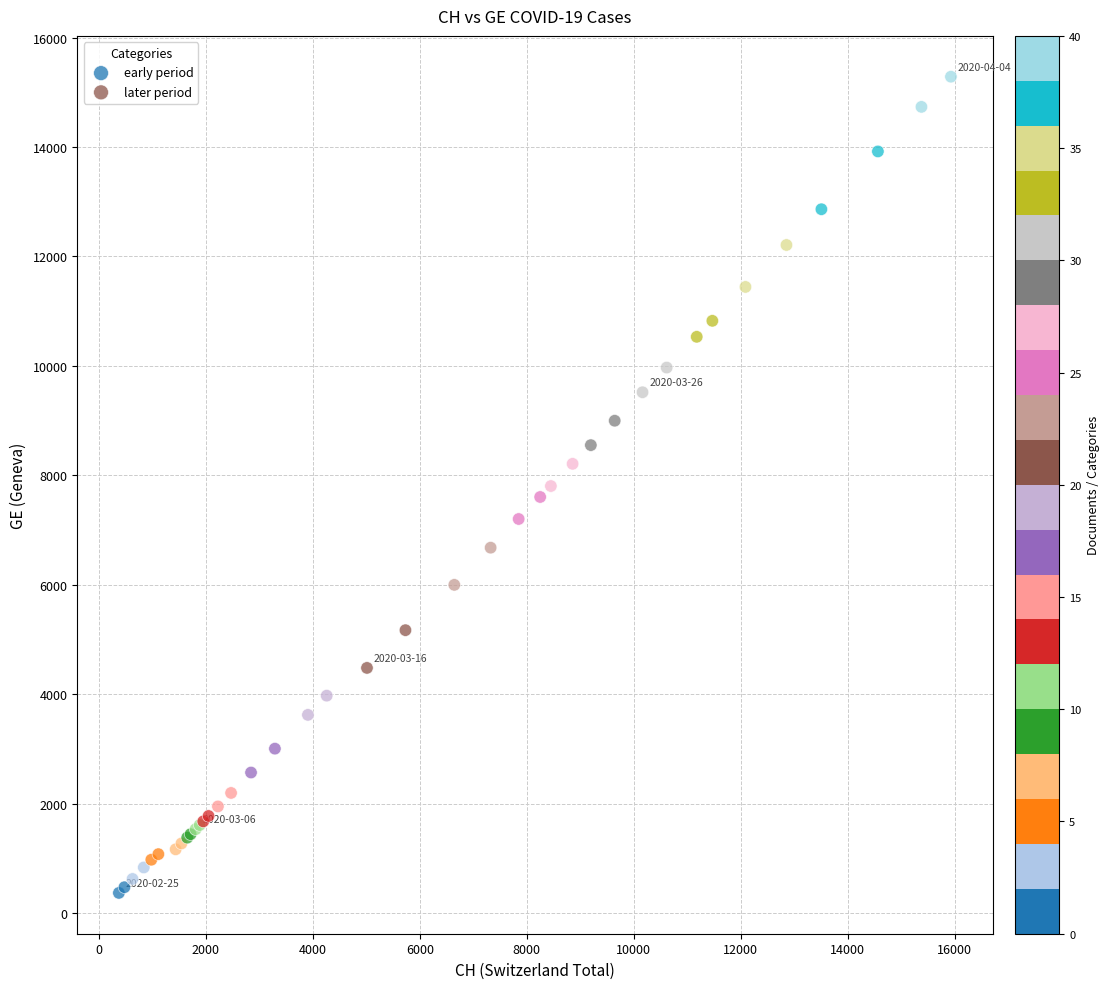

Which series contains the lowest Y value?

early period